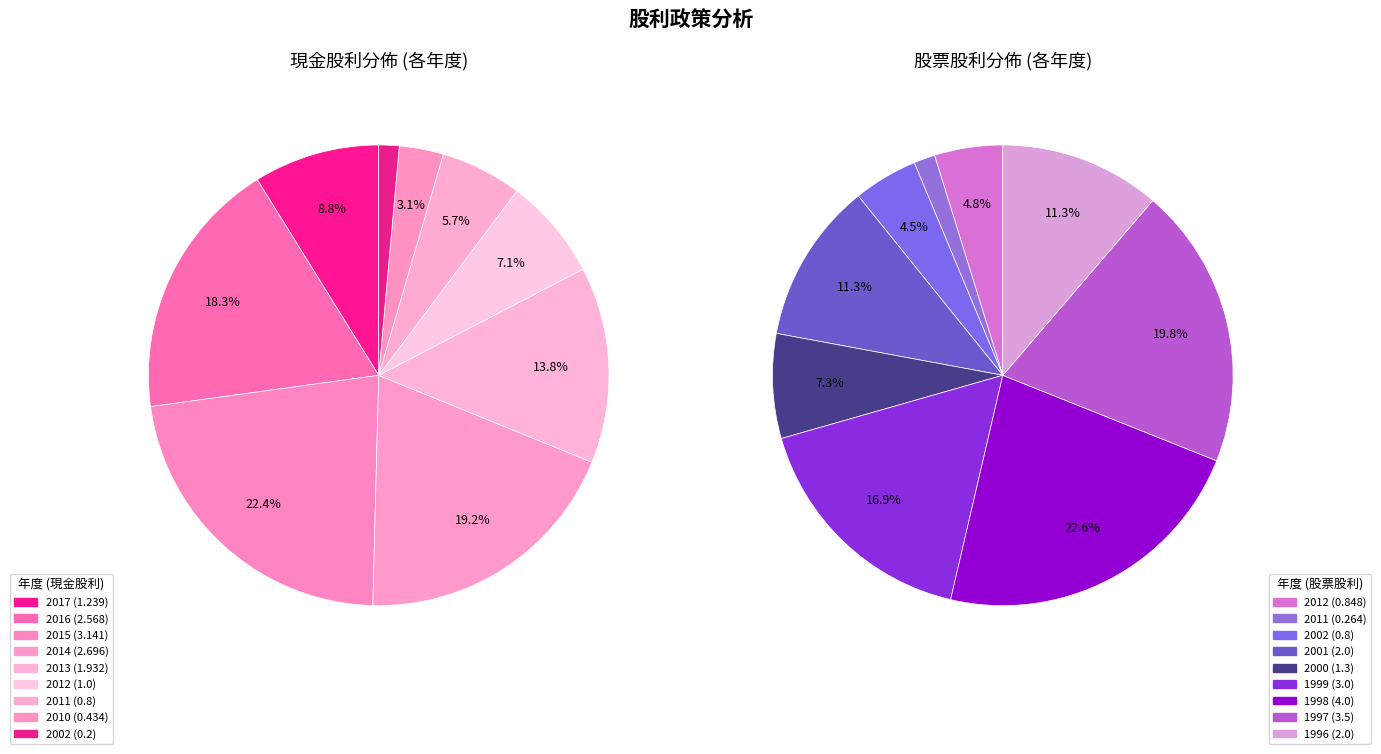

Does 1999 represent more than half of the total?

No